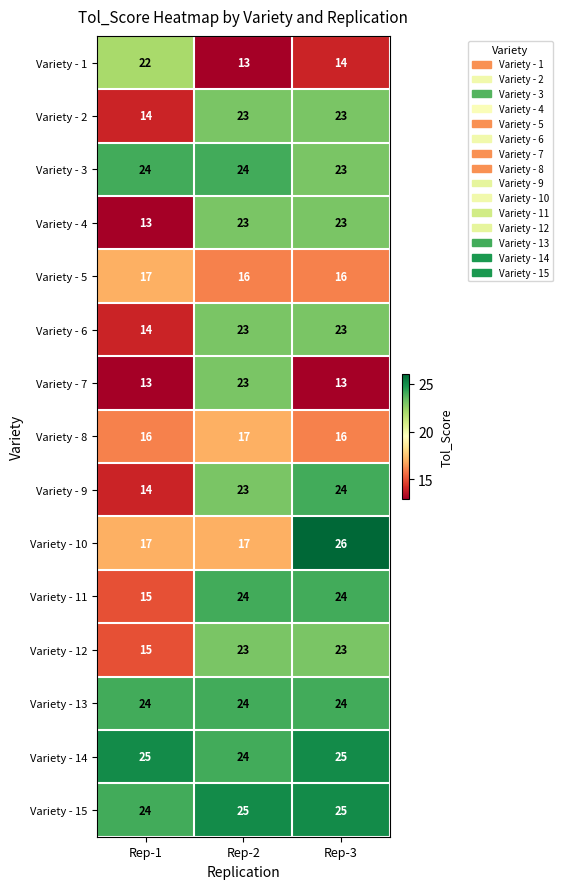

At how many categories does at least one series exceed 18?

3